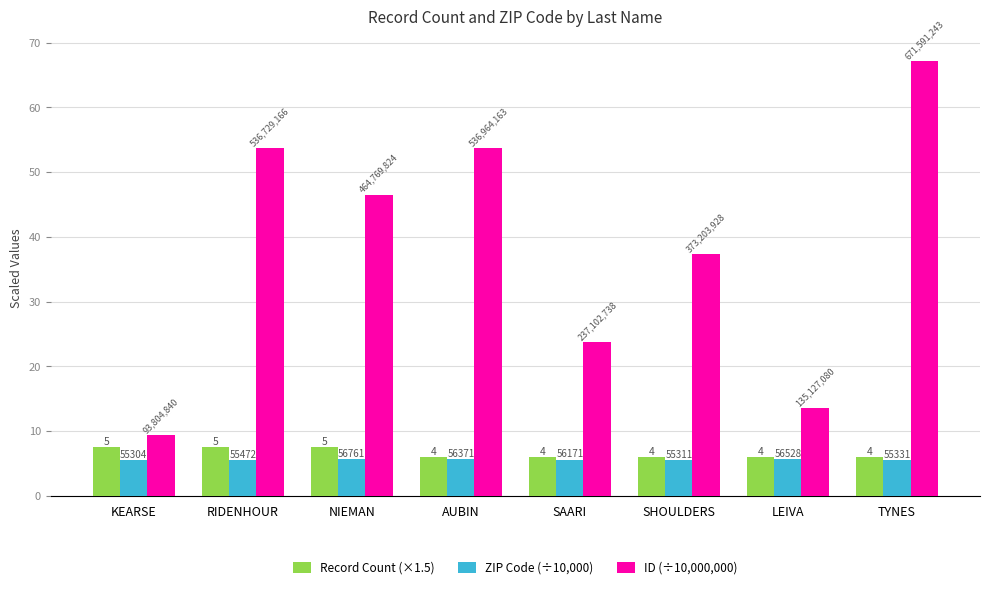

Are the bars grouped side by side (vs. stacked)?

Yes